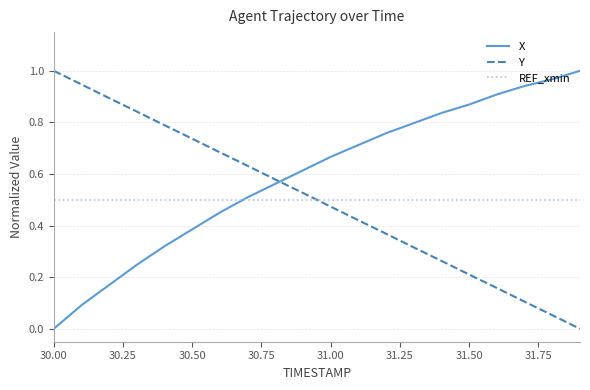

How many times do Y and REF_xmin cross each other?

1